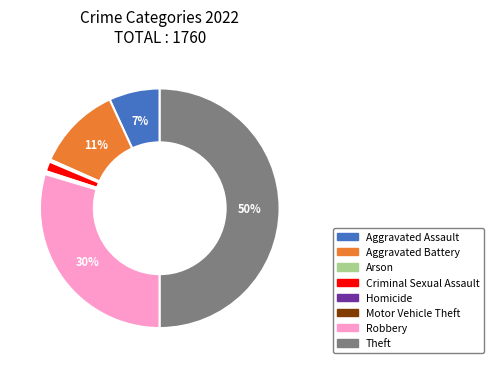

Between Arson and Theft, which is larger?

Theft